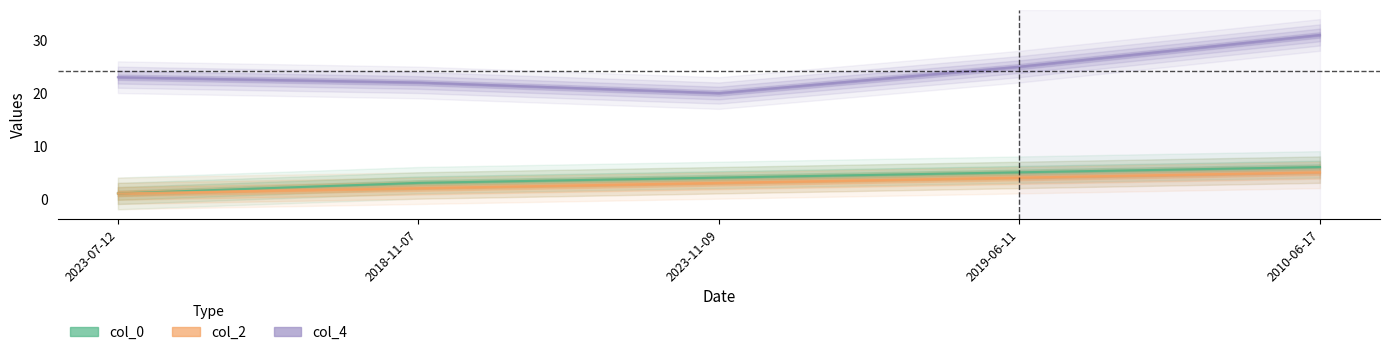

Reading right to left, list all the values displayed in this chart.

col_0: 6	5	4	3	1
col_2: 5	4	3	2	1
col_4: 31	25	20	22	23